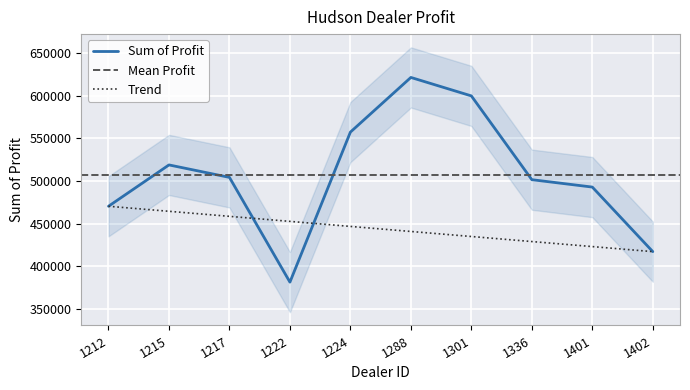

What is the approximate value at 1224?

557190.0